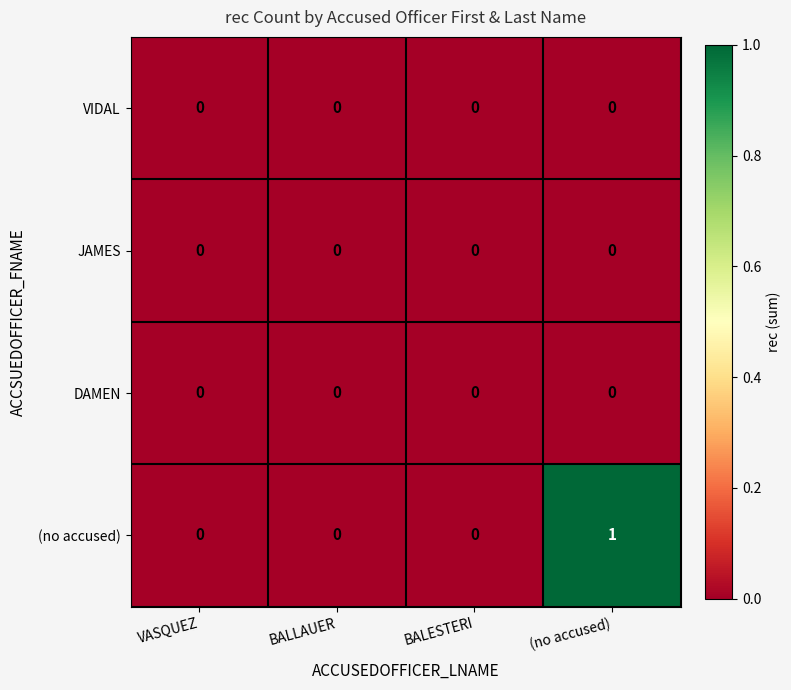

The (no accused) series shows 0 at (no accused). True or false?

False